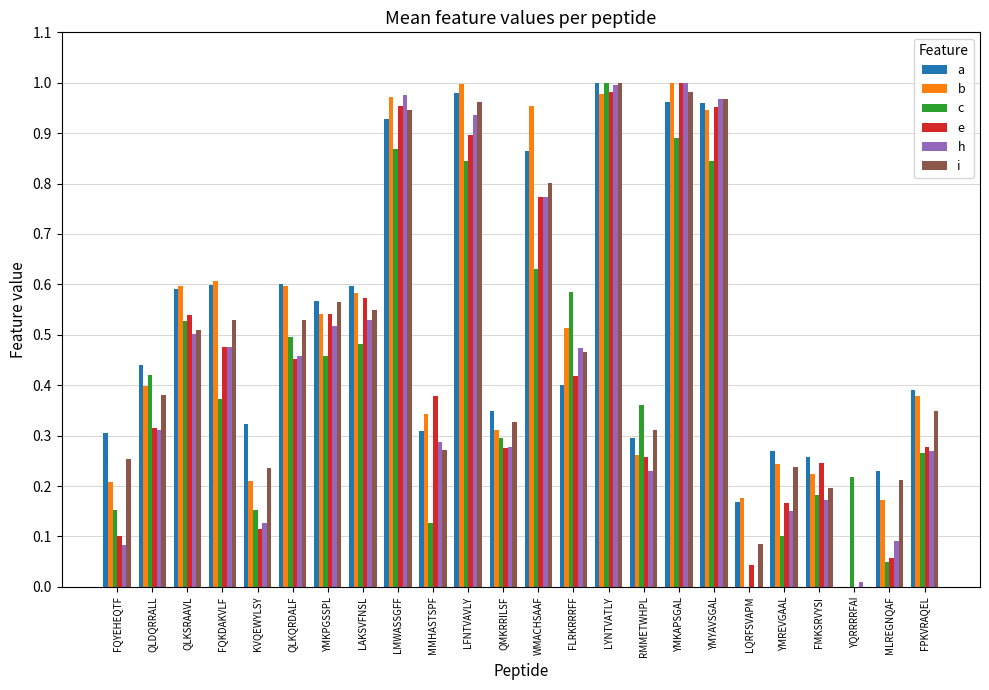

What is the total value across all series at QMKRRILSF?

1.8